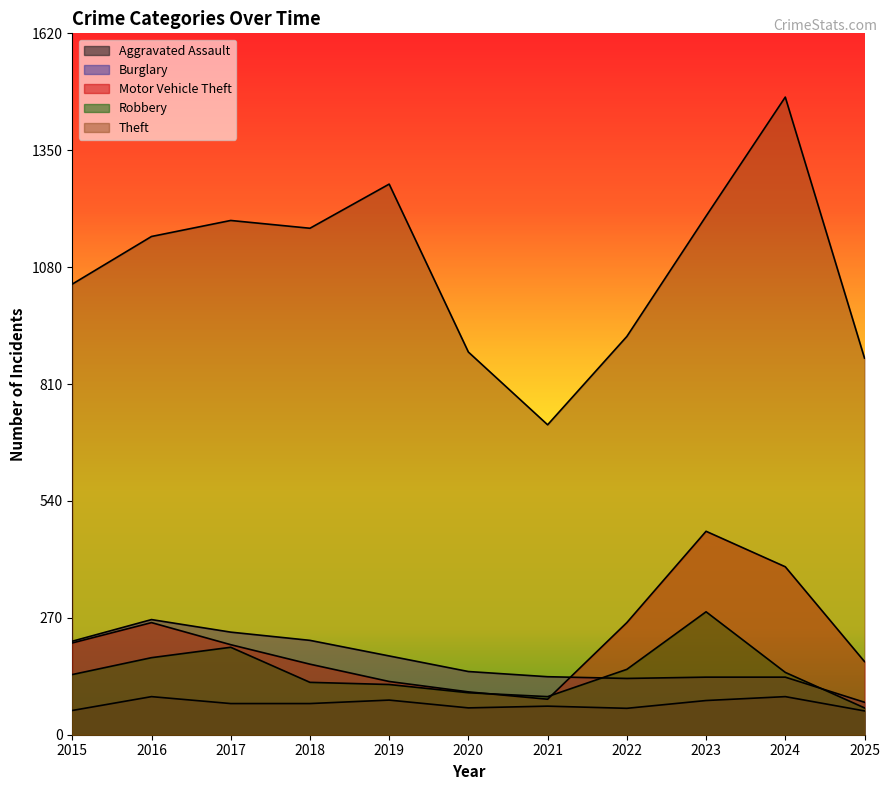

Which series has the largest range (max minus min)?

Theft